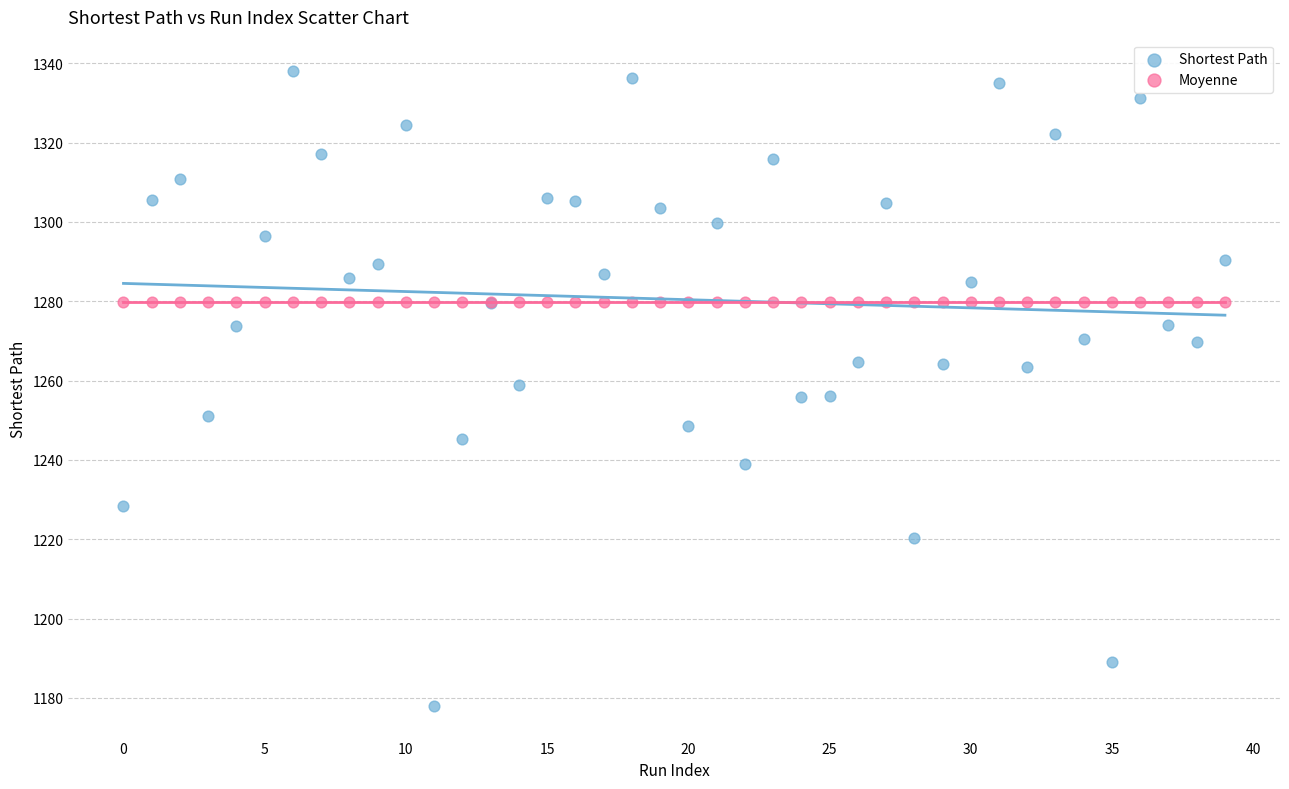

Which series contains the highest Y value?

Shortest Path